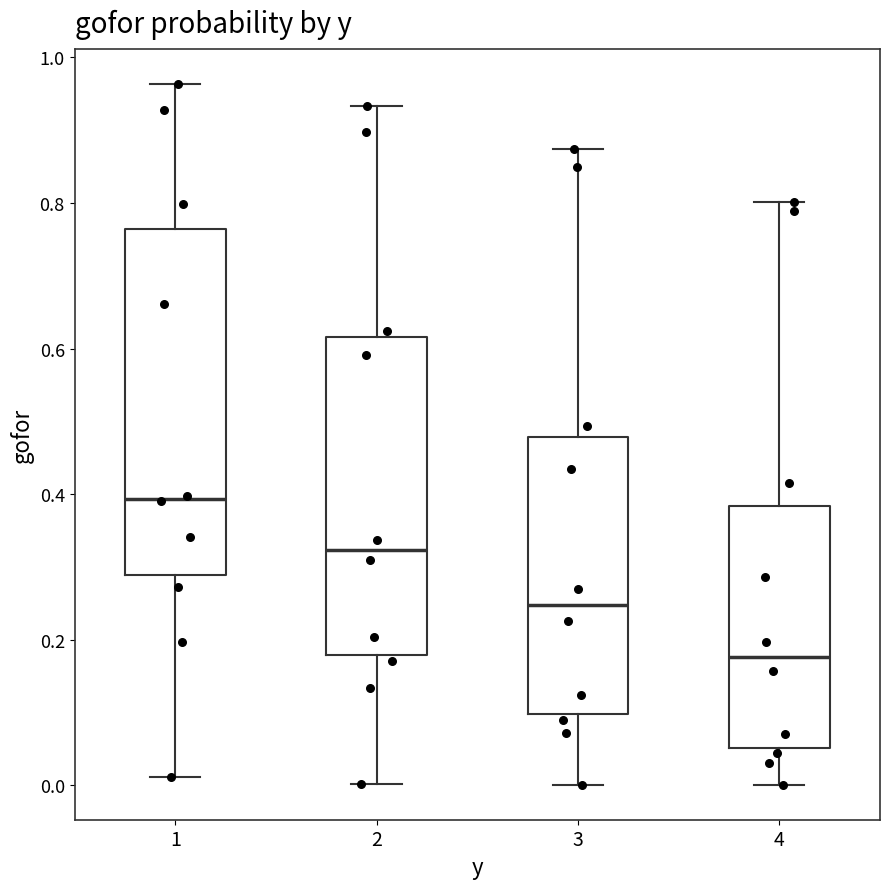

Which box has the lowest median line?

4